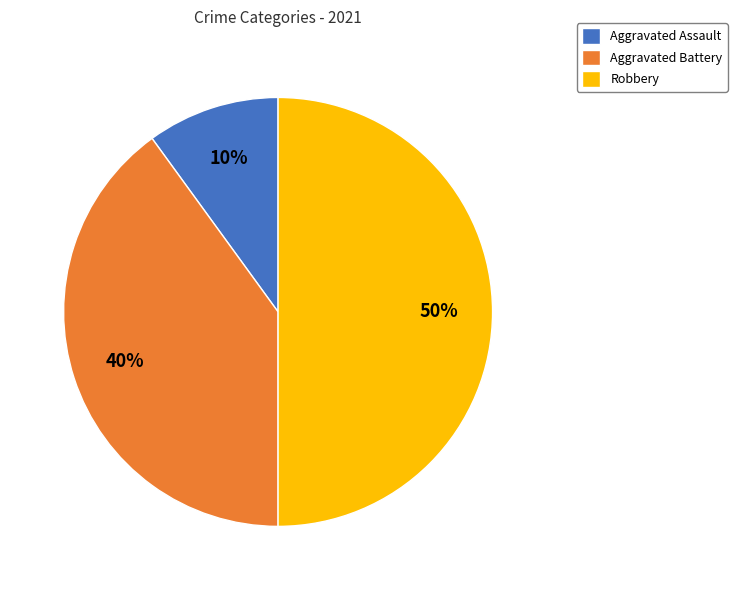

Approximately how many times larger is the value at Robbery compared to Aggravated Assault?

5.0